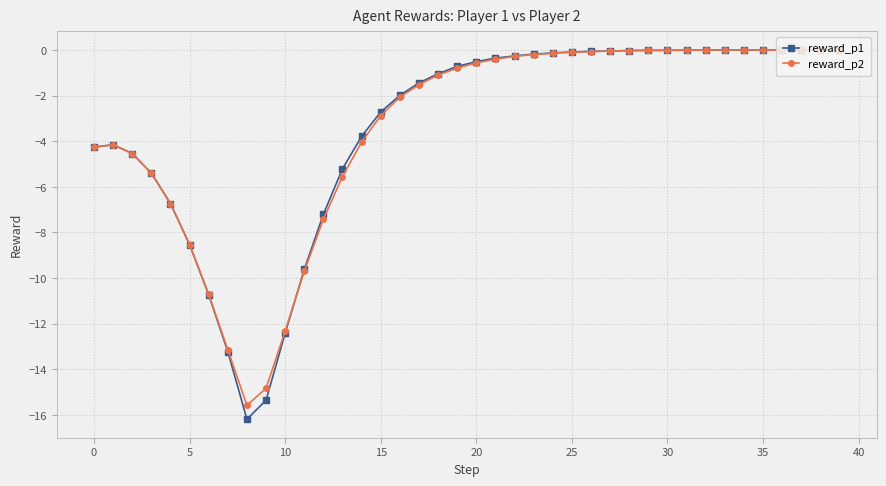

What is the minimum value for reward_p1?

-16.2